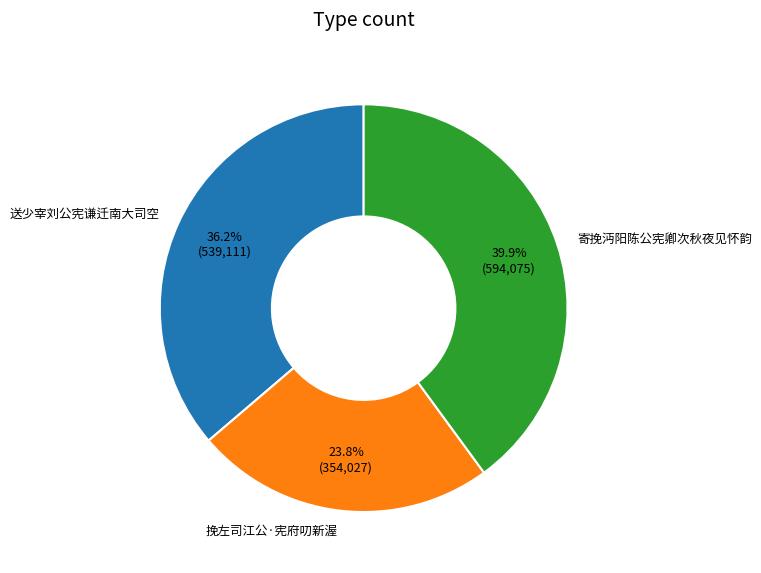

To the nearest percent, what is the average slice percentage?

33%